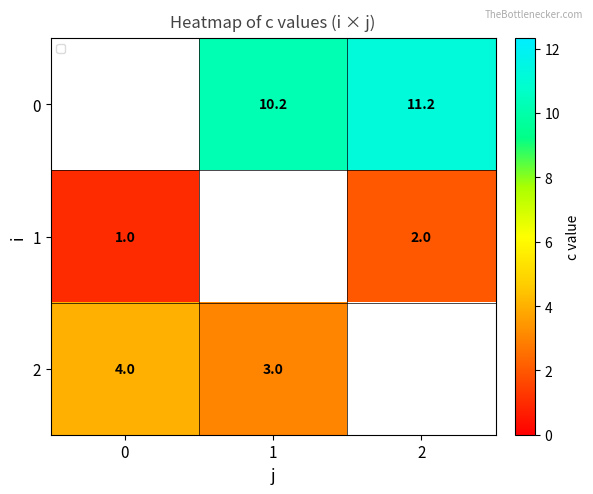

Count the number of categories in the chart.

3